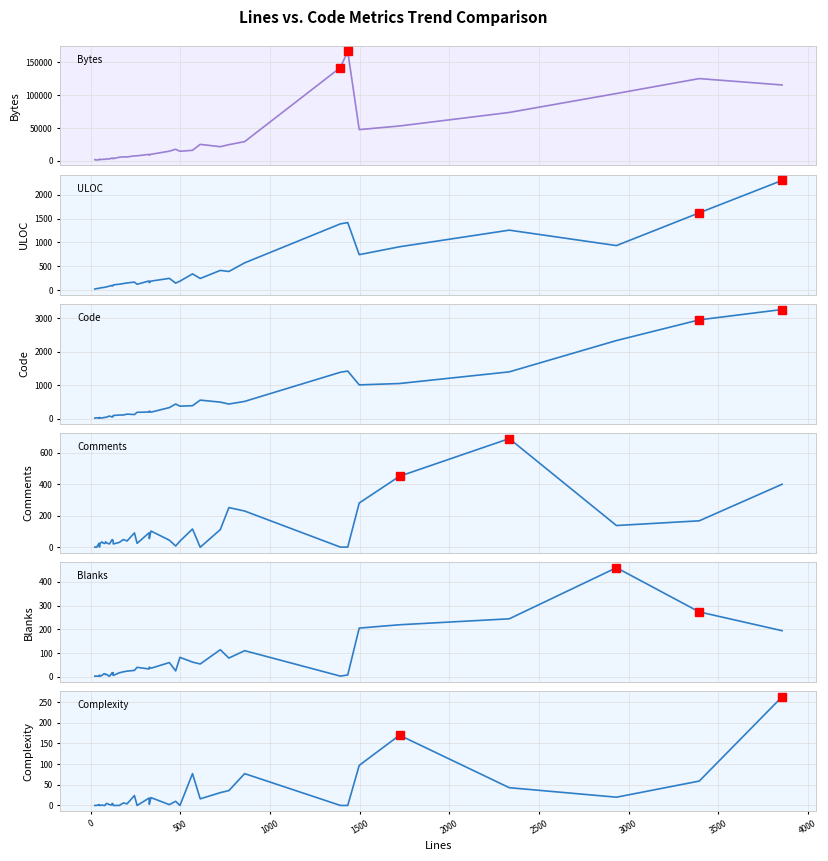

At how many categories does at least one series exceed 108469?

4